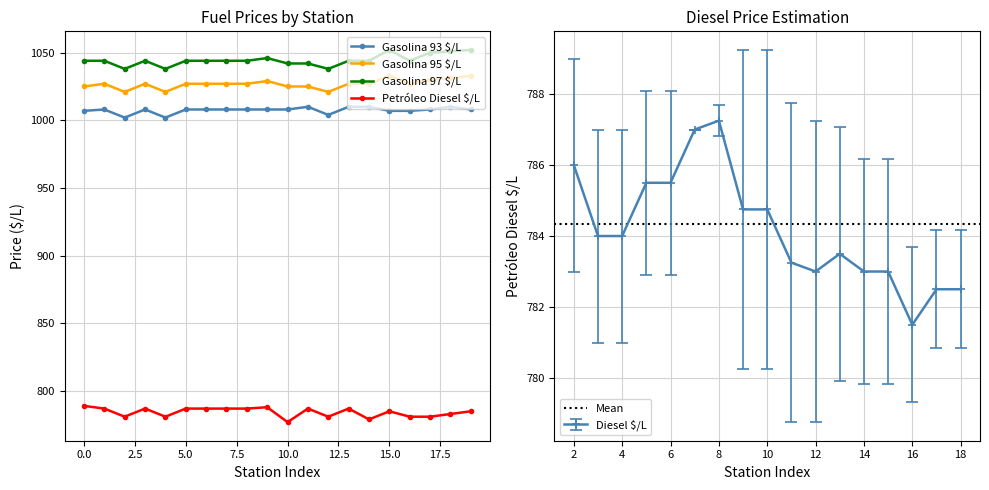

How many values in the Gasolina 95 $/L series are below 1027?

6